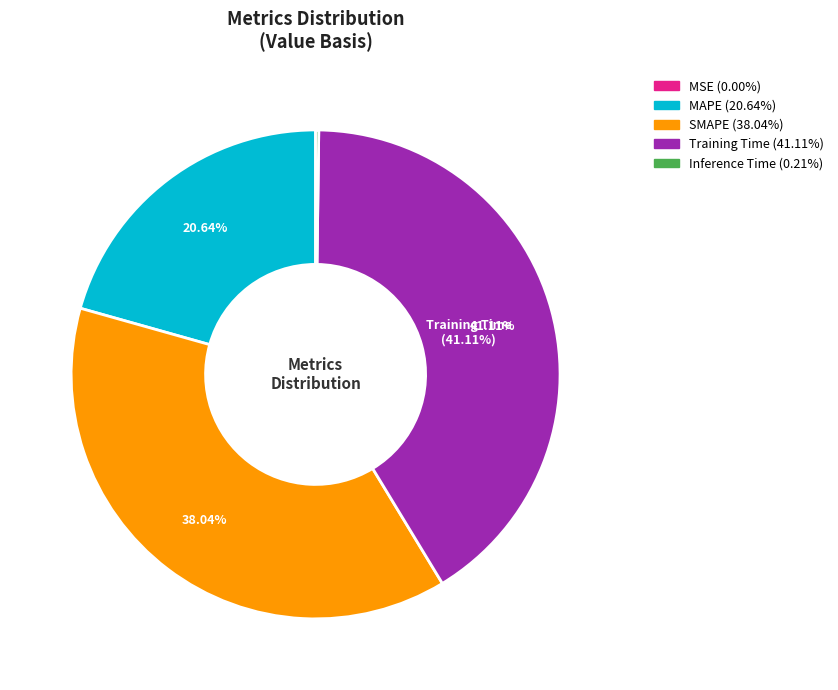

Which slice is the largest?

Training Time